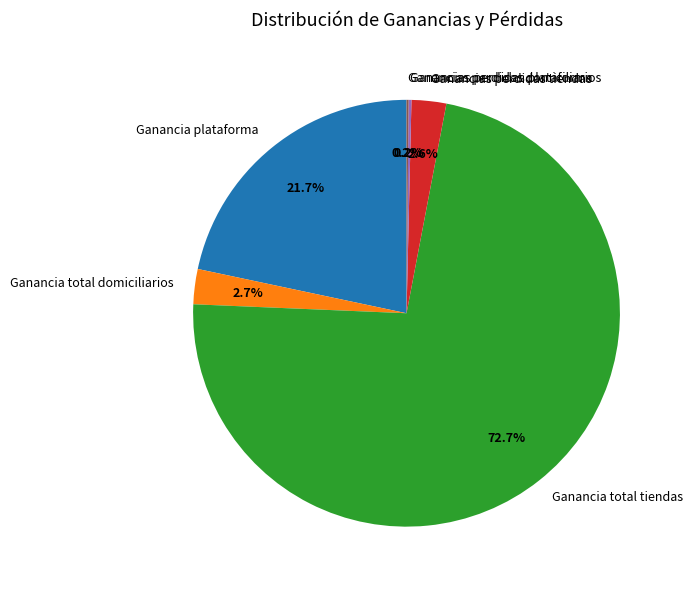

Which slice is the largest?

Ganancia total tiendas